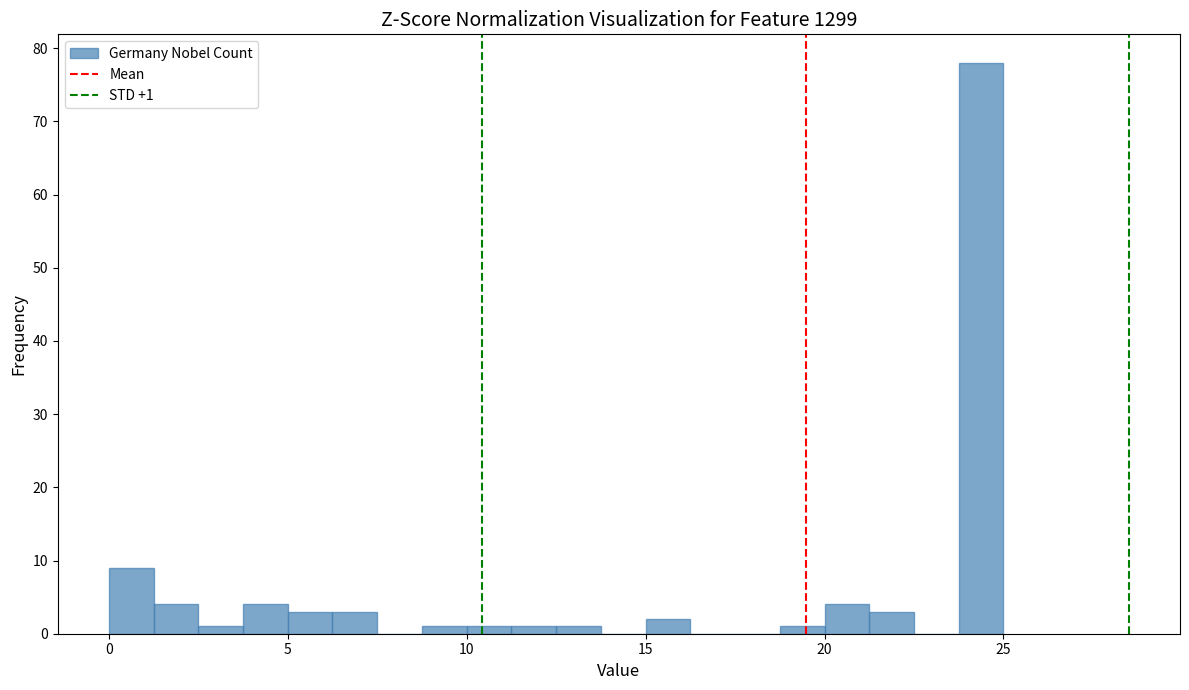

Around what value on the x-axis is the tallest bar? Give the approximate position of its centre, as read against the axis.

24.5